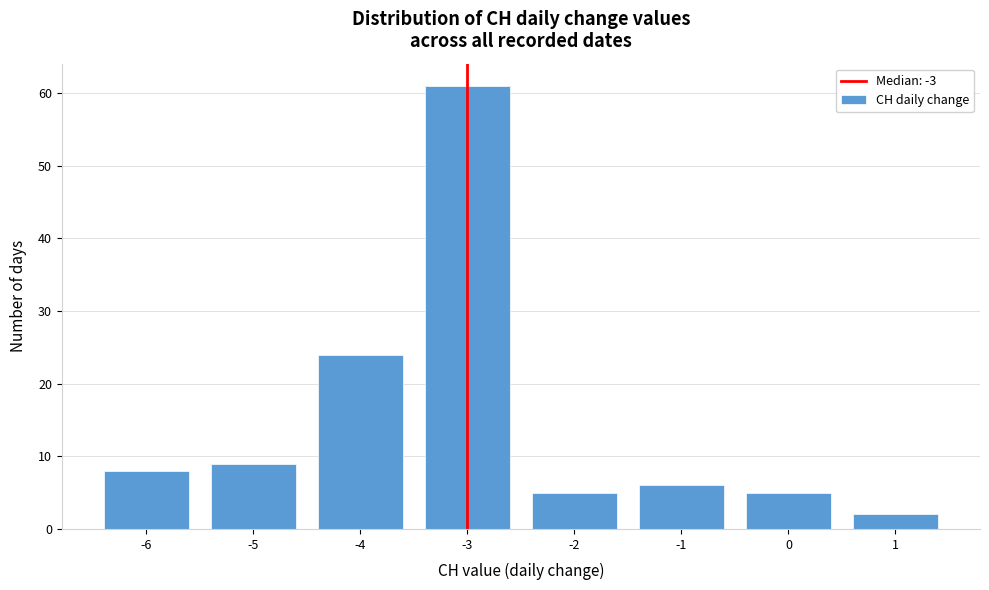

Reading left to right, what are all the values shown in this chart?

-6=8	-5=9	-4=24	-3=61	-2=5	-1=6	0=5	1=2